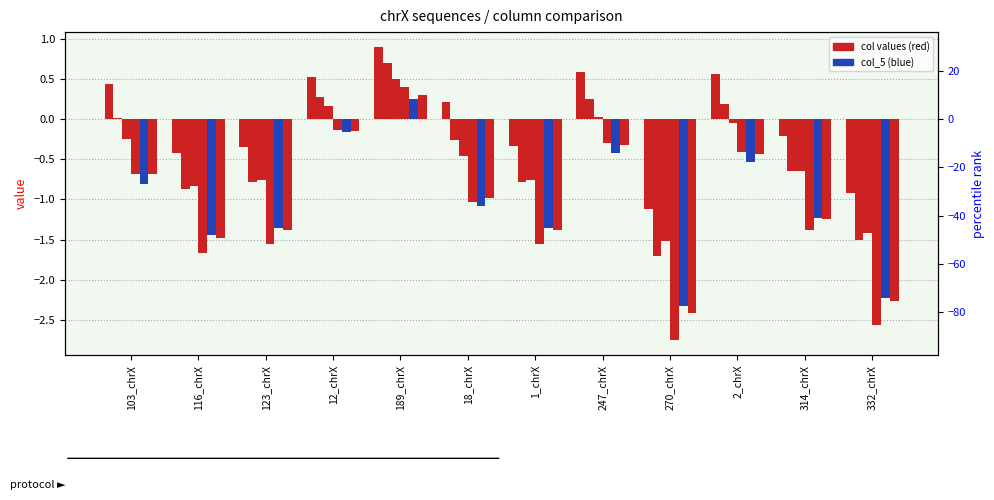

Reading right to left, what are all the values shown in this chart?

col_1: -0.9	-0.2	0.6	-1.1	0.6	-0.3	0.2	0.9	0.5	-0.3	-0.4	0.4
col_2: -1.5	-0.6	0.2	-1.7	0.2	-0.8	-0.3	0.7	0.3	-0.8	-0.9	0.0
col_3: -1.4	-0.6	-0.1	-1.5	0.0	-0.8	-0.5	0.5	0.2	-0.8	-0.8	-0.2
col_4: -2.6	-1.4	-0.4	-2.8	-0.3	-1.6	-1.0	0.4	-0.1	-1.6	-1.7	-0.7
col_5: -2.2	-1.2	-0.5	-2.3	-0.4	-1.4	-1.1	0.2	-0.2	-1.4	-1.4	-0.8
col_6: -2.3	-1.2	-0.4	-2.4	-0.3	-1.4	-1.0	0.3	-0.1	-1.4	-1.5	-0.7